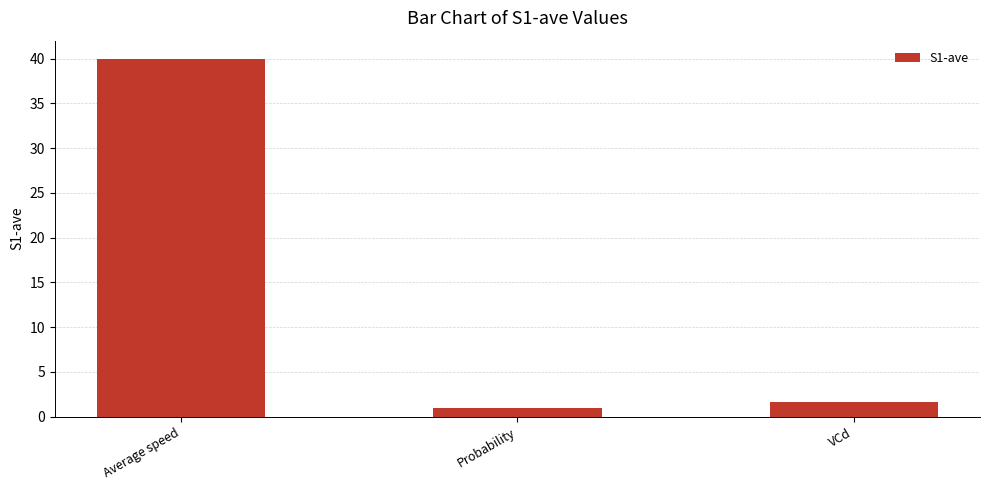

True or false: the data shows 55.0 at Average speed.

False